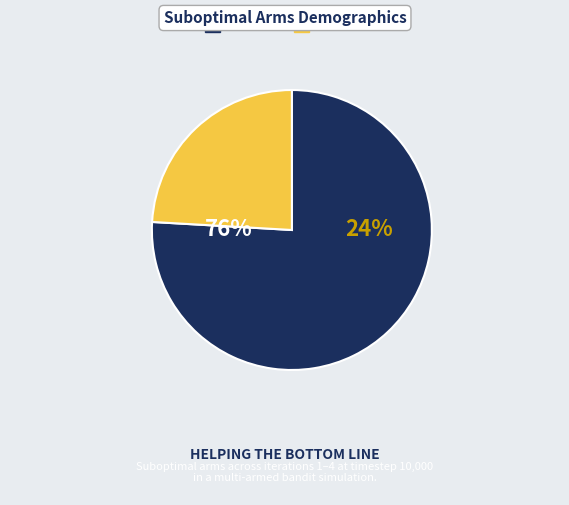

What percentage is the 10000 slice, to the nearest percent?

25%